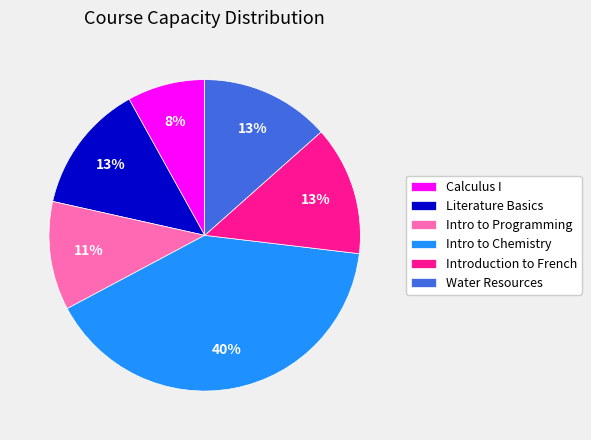

Does any single category account for the majority?

No